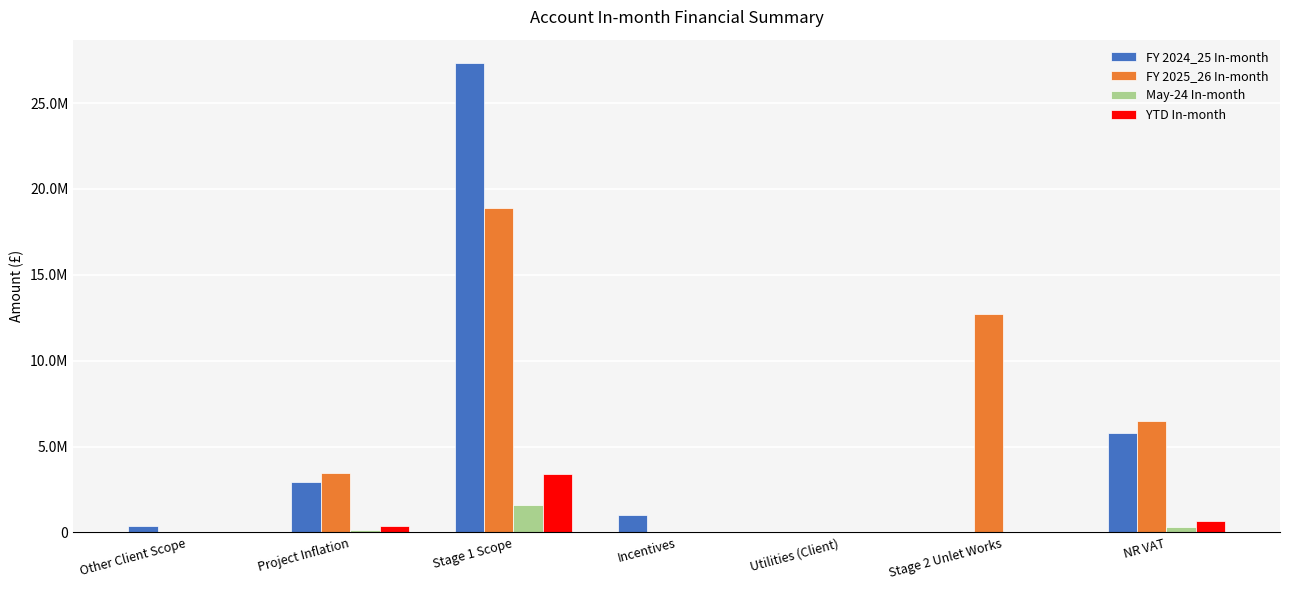

Which series has the widest spread of values?

FY 2024_25 In-month